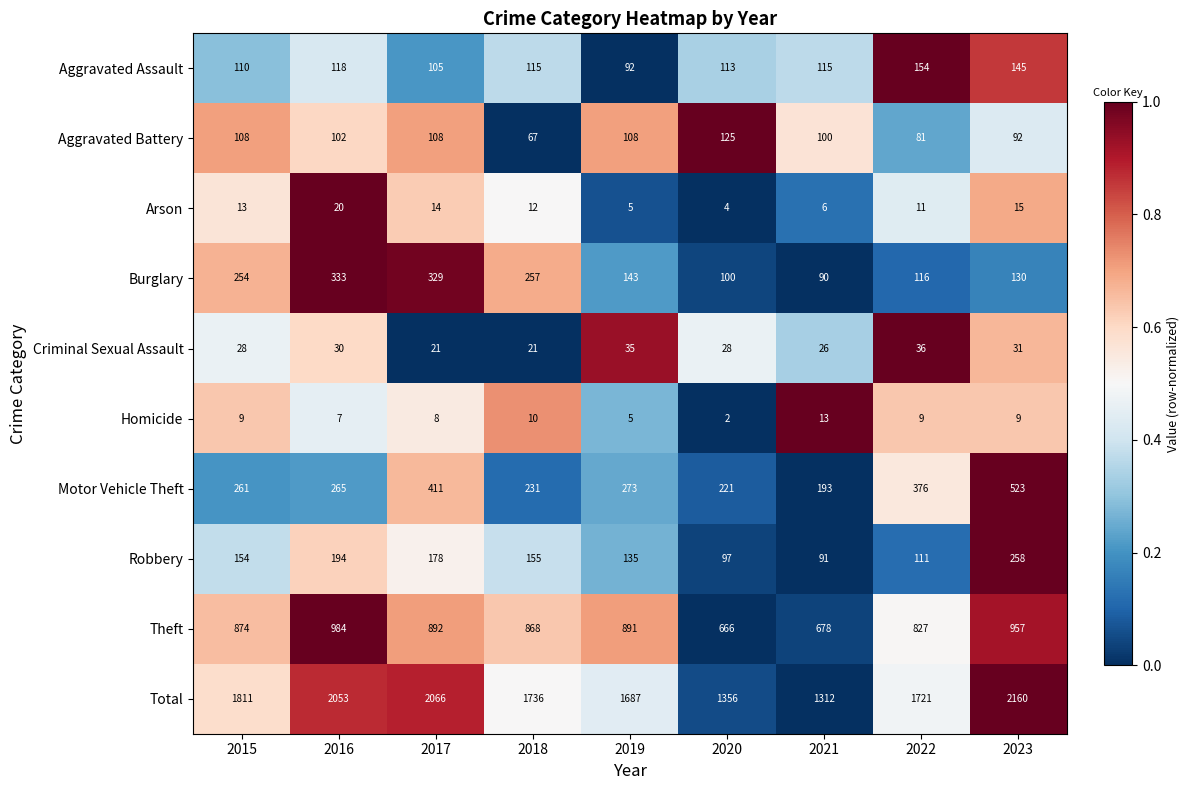

At 2015, list the series in order from largest to smallest.

Total, Theft, Motor Vehicle Theft, Burglary, Robbery, Aggravated Assault, Aggravated Battery, Criminal Sexual Assault, Arson, Homicide